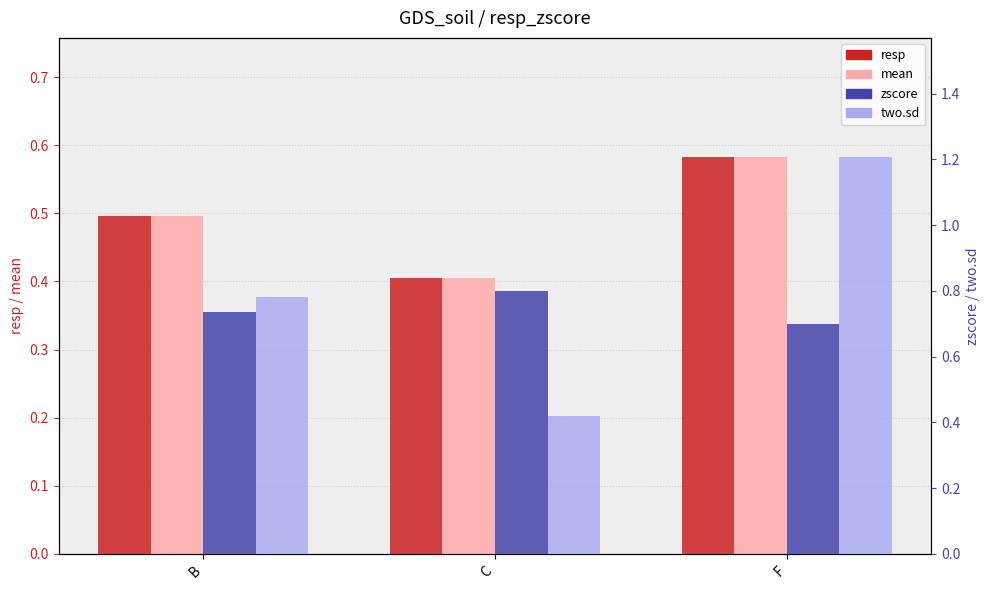

What is the total value across all series at F?

3.1